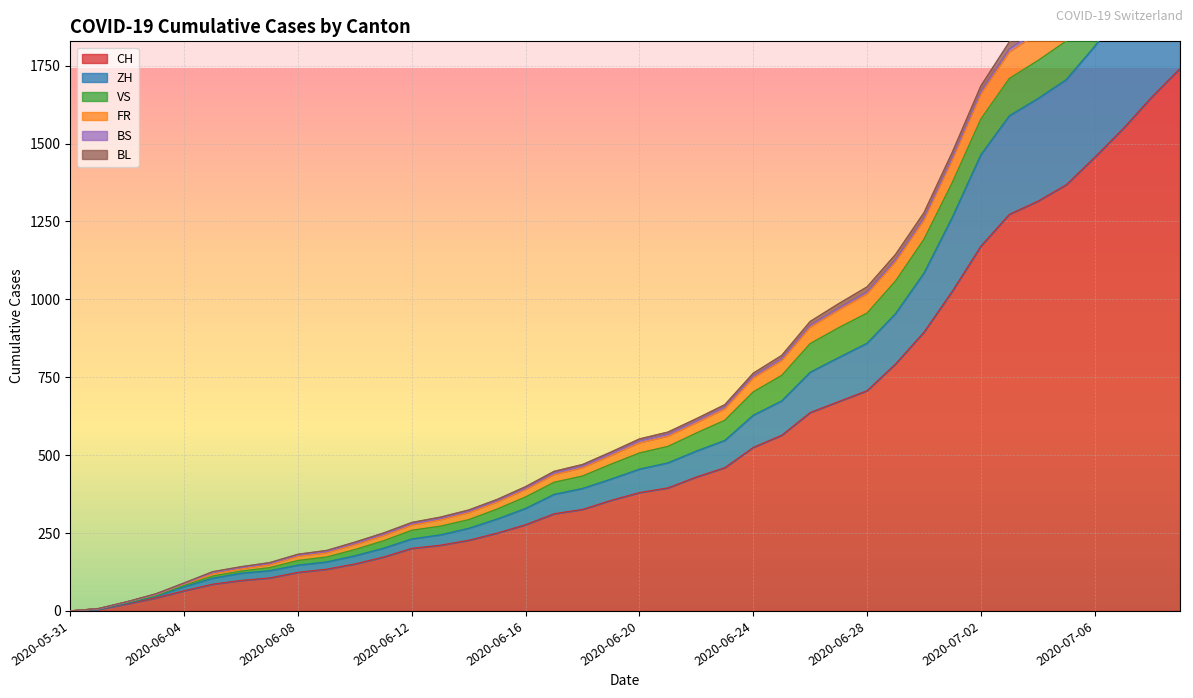

How many values in ZH are above zero?

39